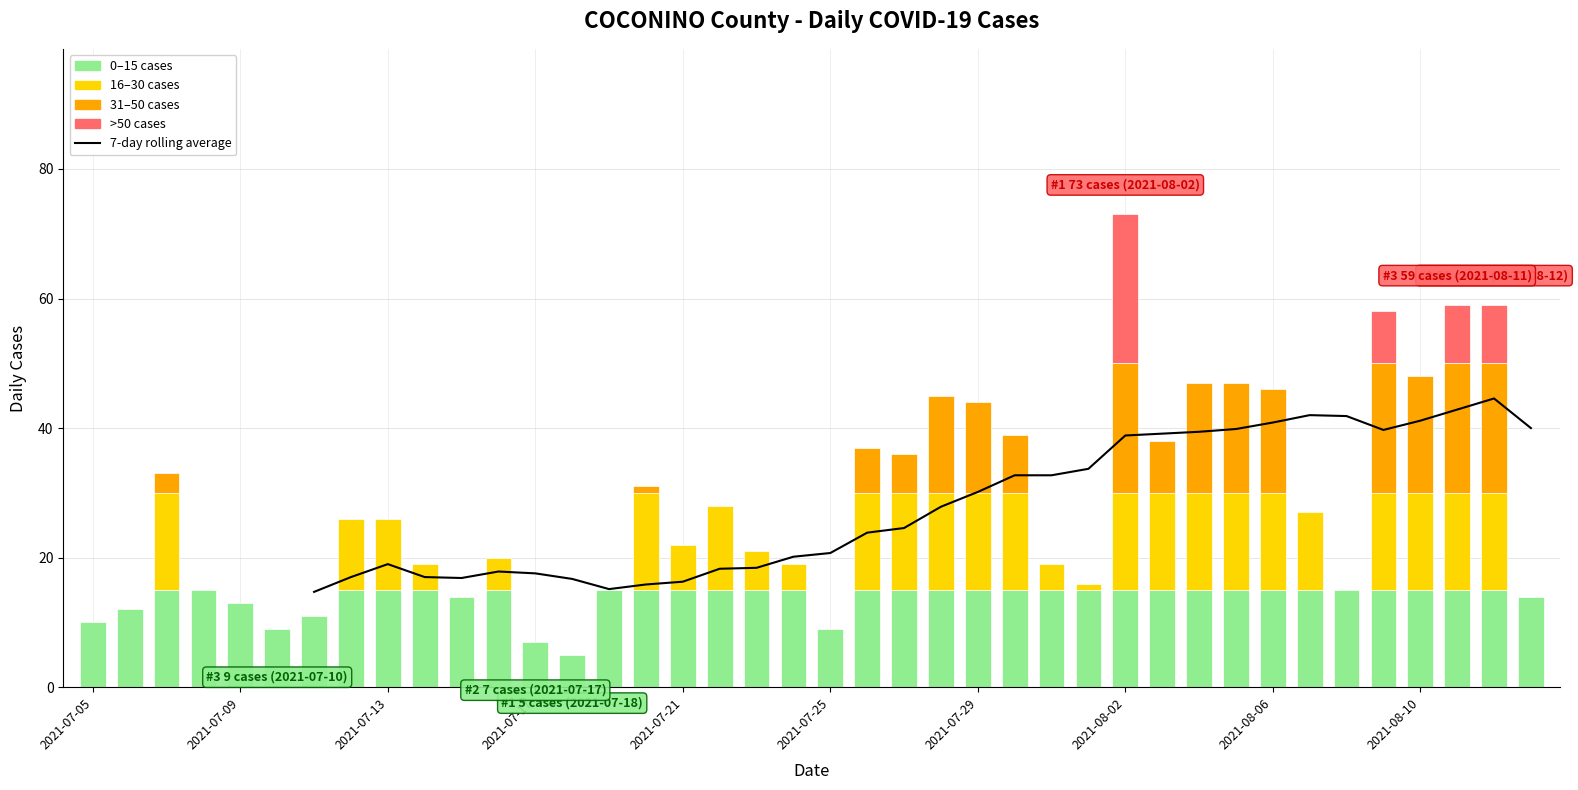

Which has a higher value, 34 or 16?

34